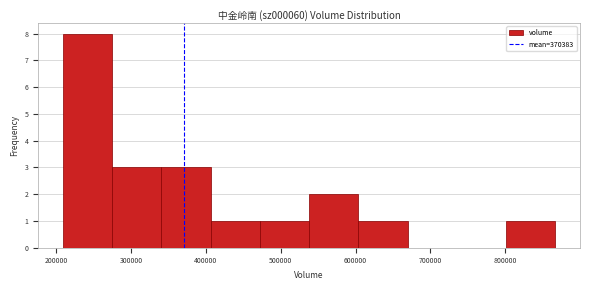

Over which range of the x-axis is the bar tallest?

210000 to 270000